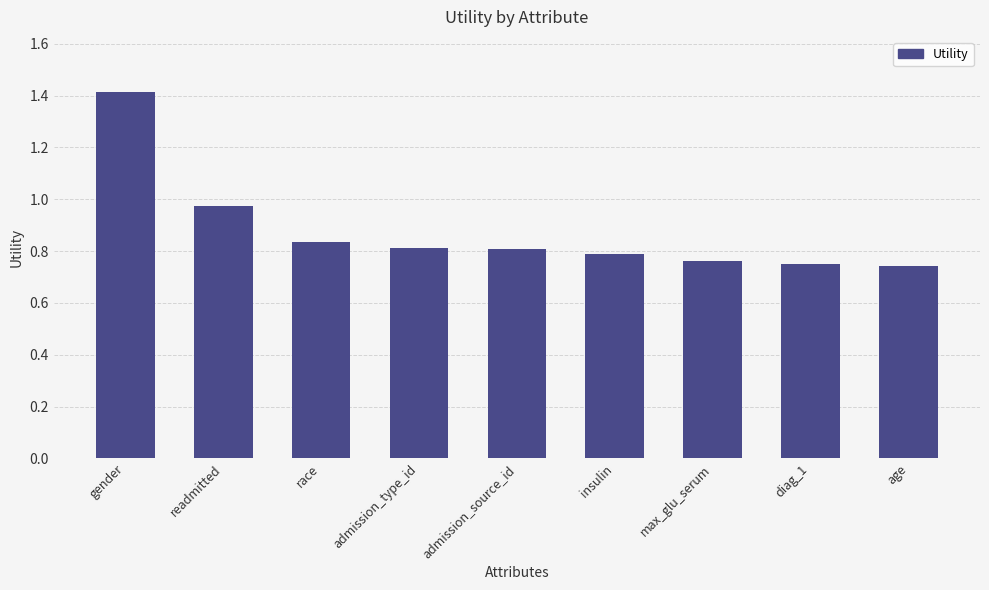

How many categories are shown in the chart?

9